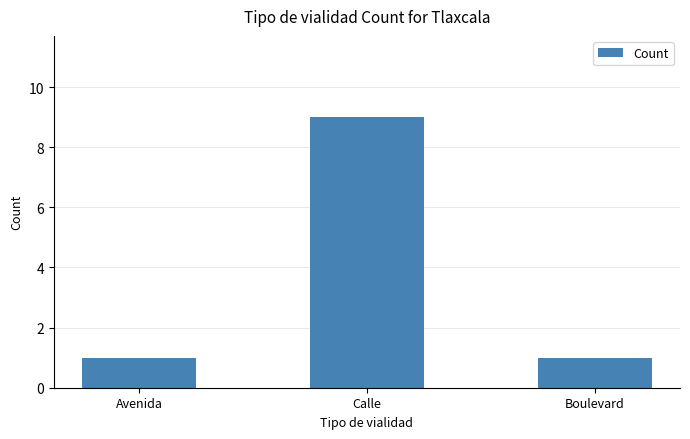

Reading left to right, list all the values displayed in this chart.

1	9	1